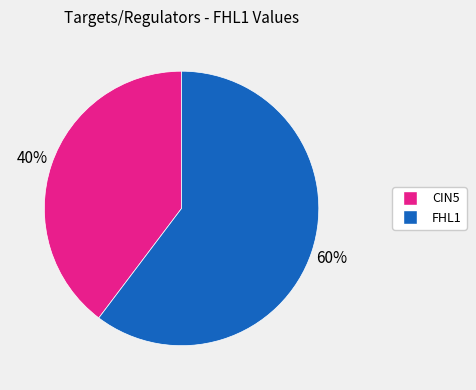

Combined, do FHL1 and CIN5 account for over 50%?

Yes